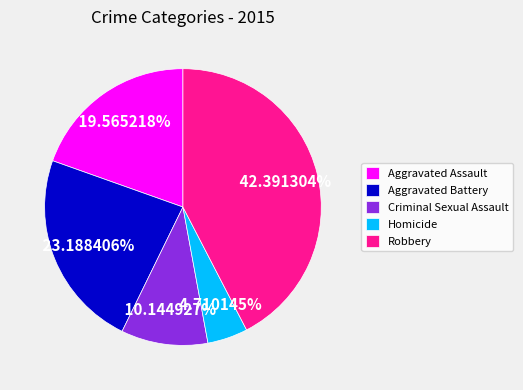

Is there any slice that represents more than half of the pie?

No